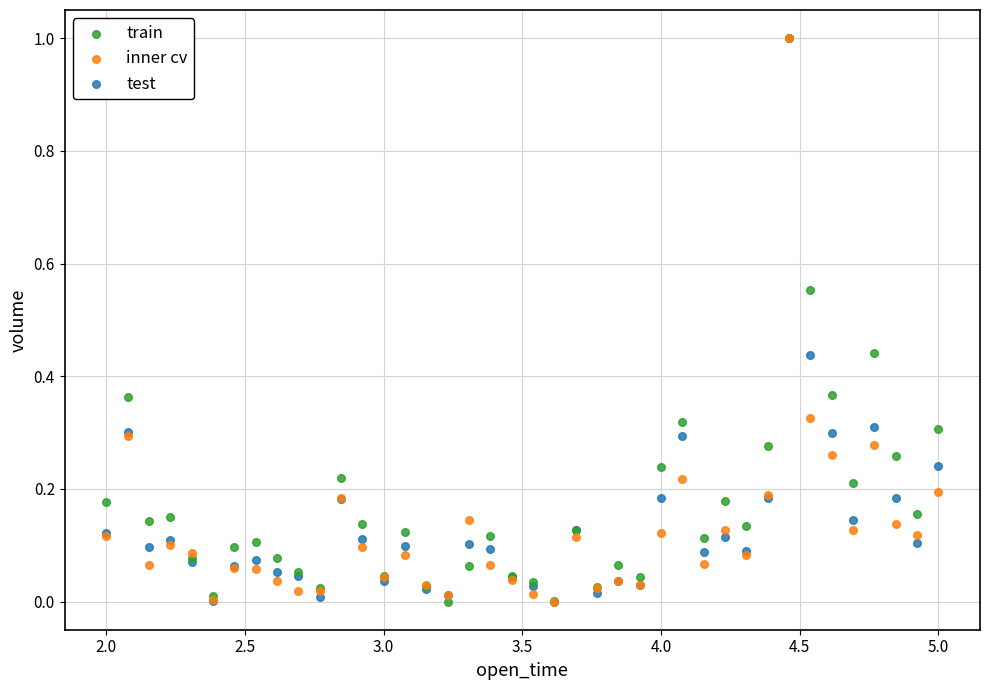

What are all the series names shown in the legend?

train, inner cv, test